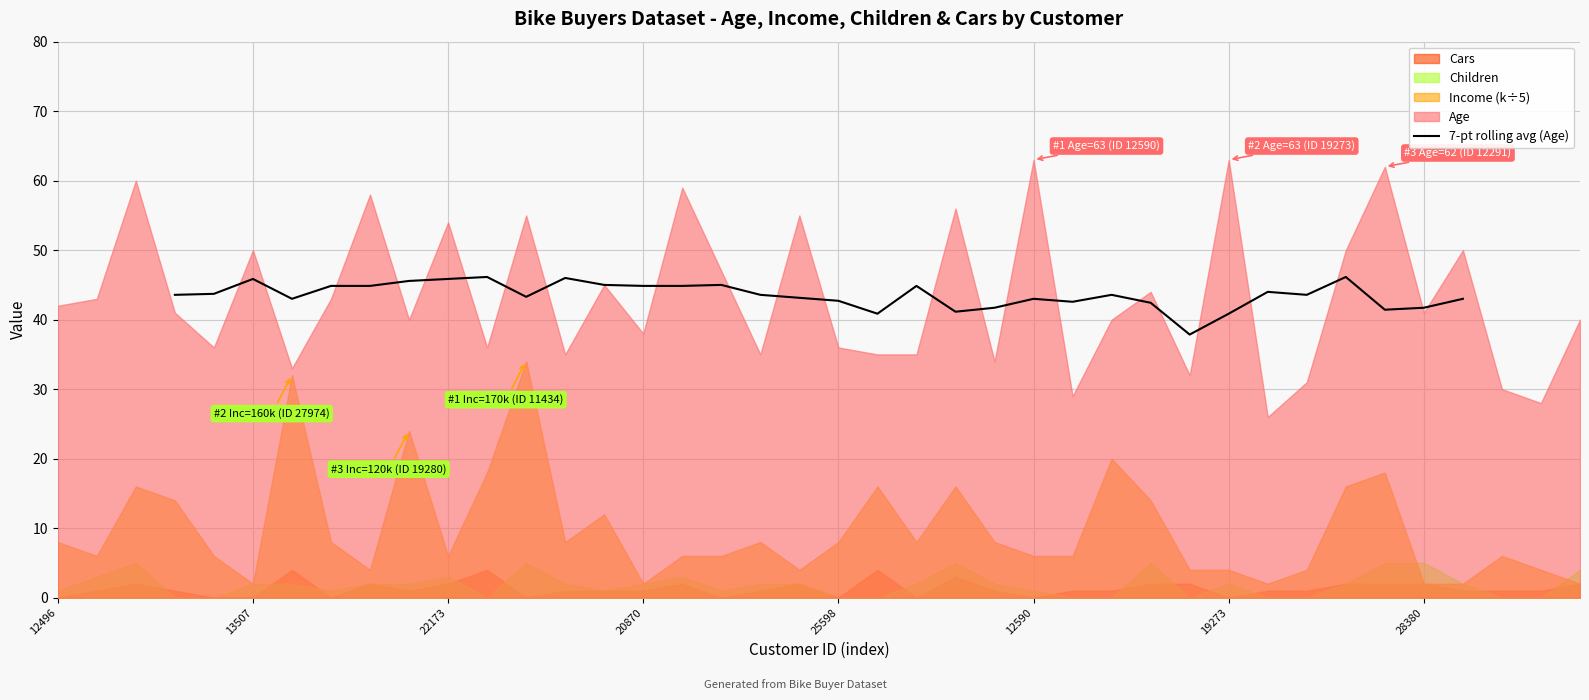

What is the maximum value for 7-pt rolling avg (Age)?

46.1